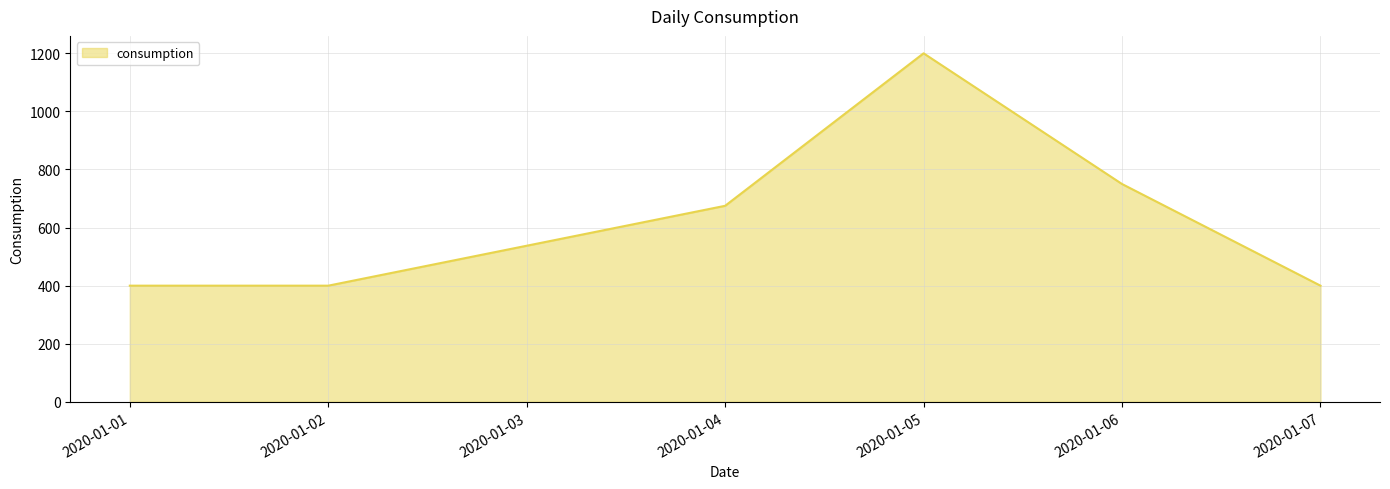

At which category does the data reach its first local peak?

2020-01-05